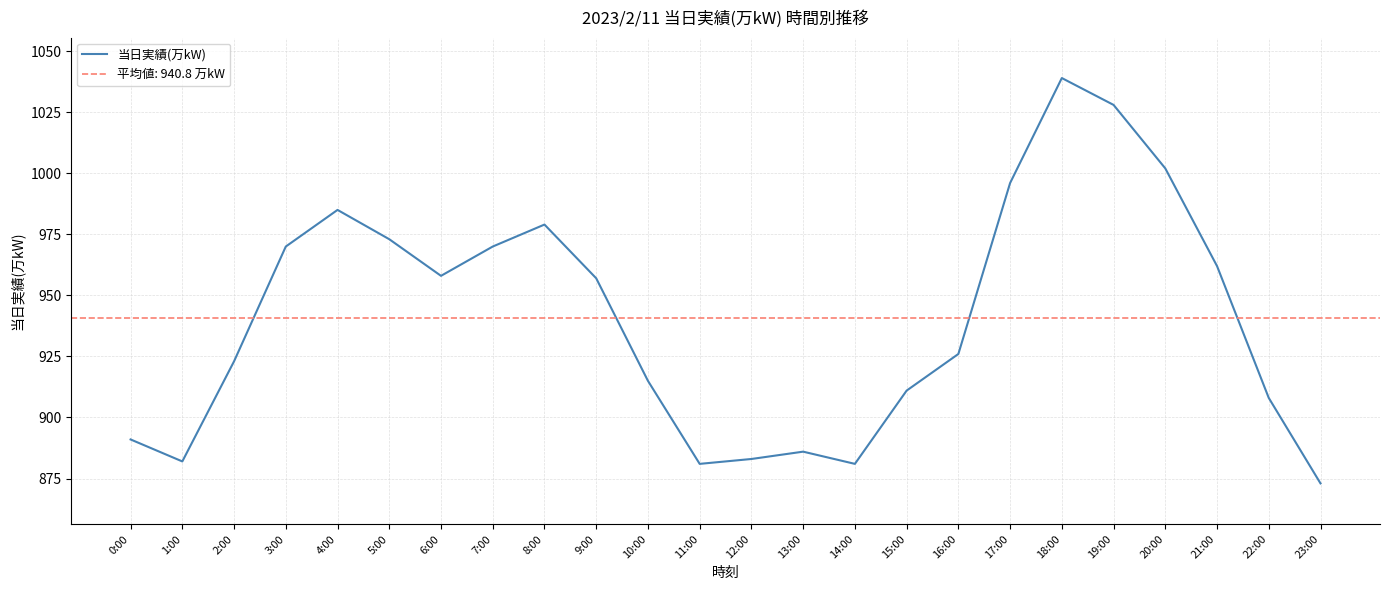

What is the smallest value displayed?

873